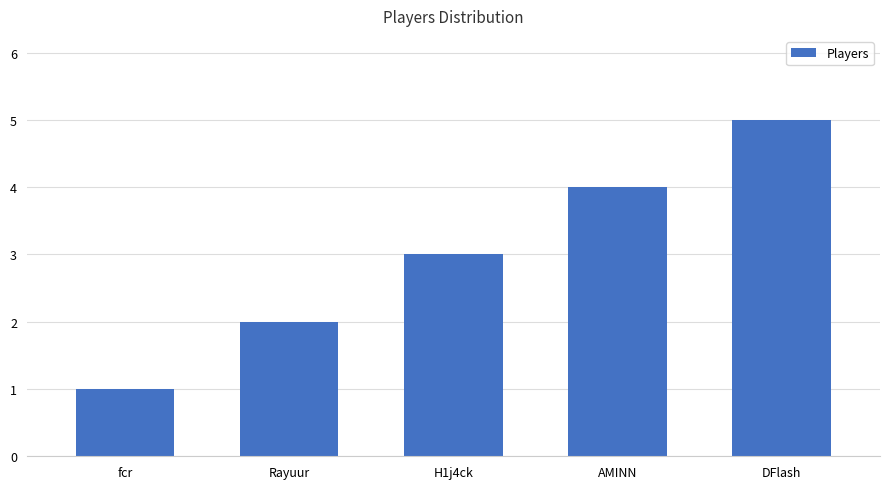

Approximately how many times larger is the value at Rayuur compared to AMINN?

0.5